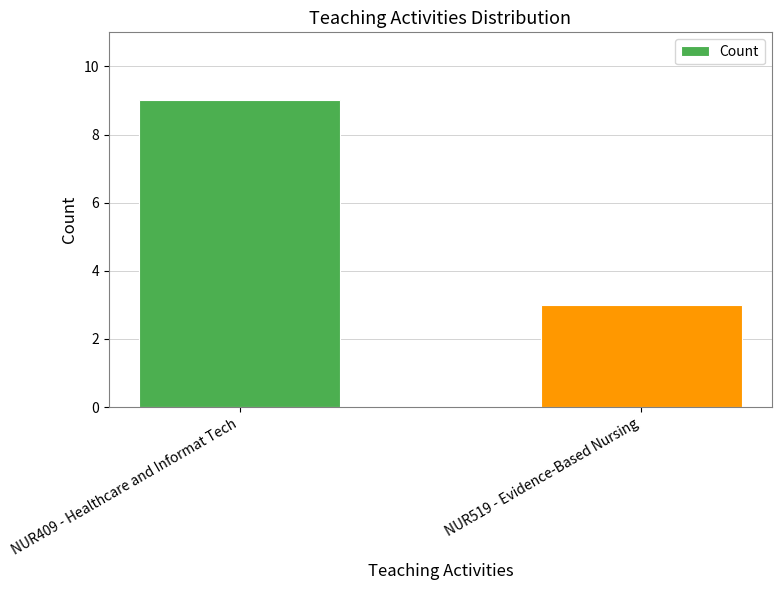

Reading left to right, transcribe all the data shown in this chart.

NUR409 - Healthcare and Informat Tech=9	NUR519 - Evidence-Based Nursing=3